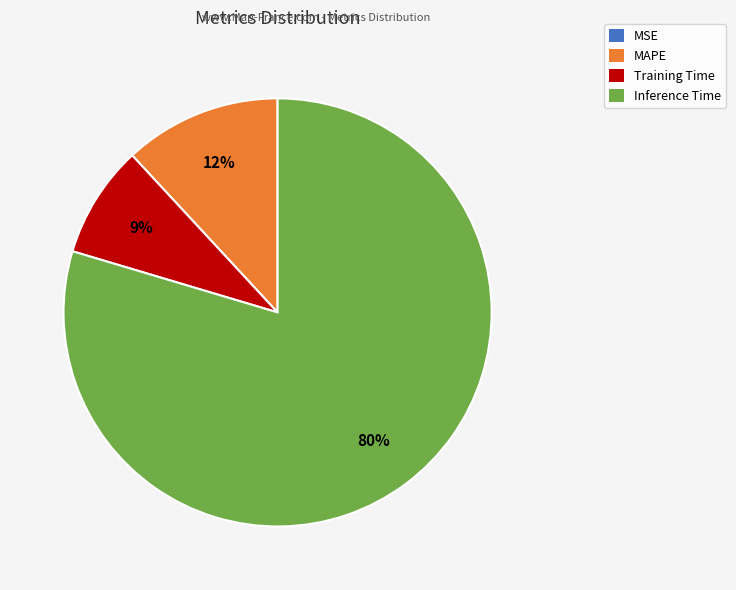

To the nearest percent, what portion does MAPE represent?

12%